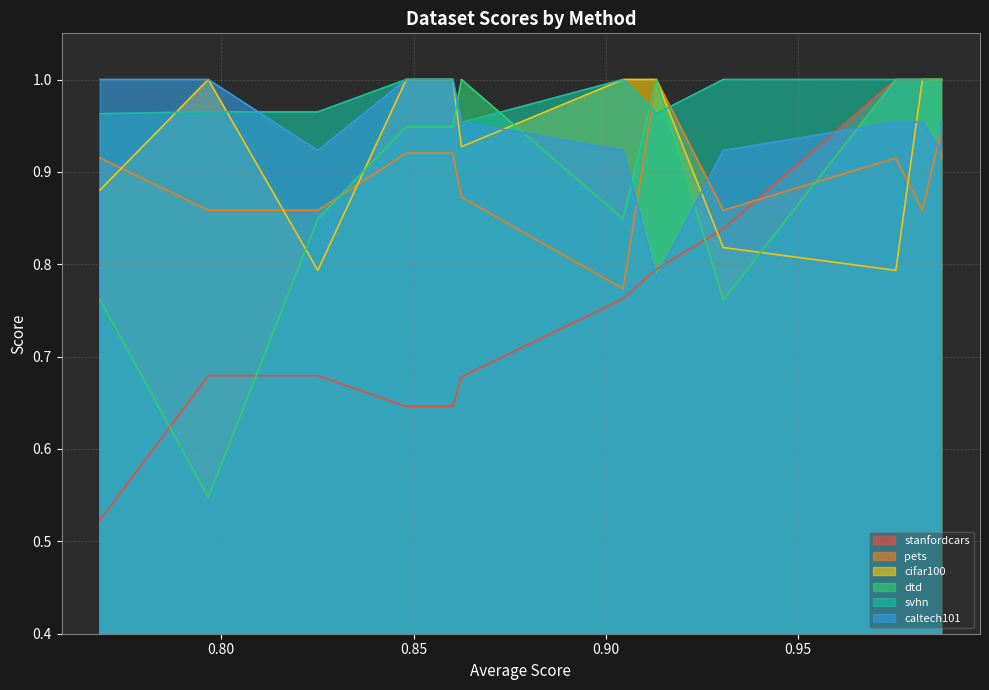

Which series has the largest total across all categories?

svhn